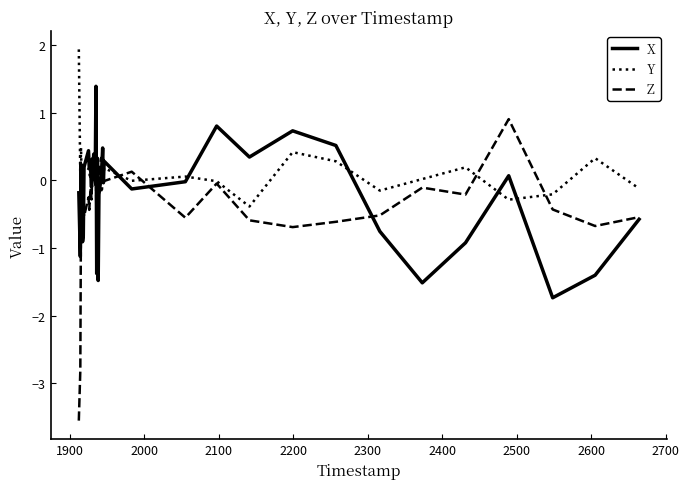

Which series has the largest range (max minus min)?

Z